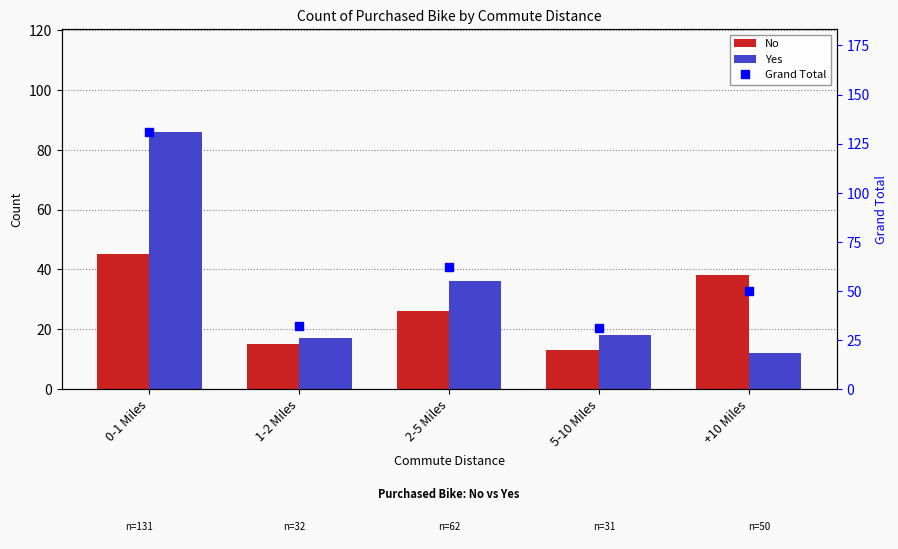

Rank the categories by Grand Total value from lowest to highest.

5-10 Miles, 1-2 Miles, +10 Miles, 2-5 Miles, 0-1 Miles